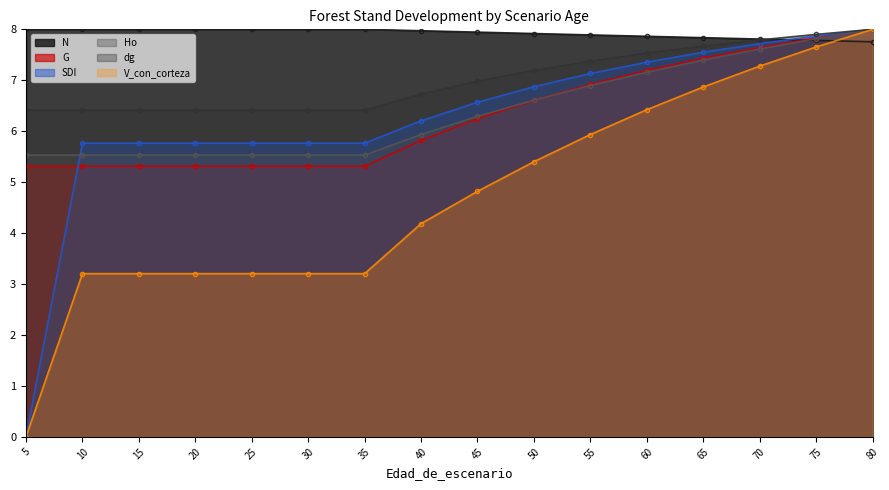

At how many categories does at least one series exceed 6?

16